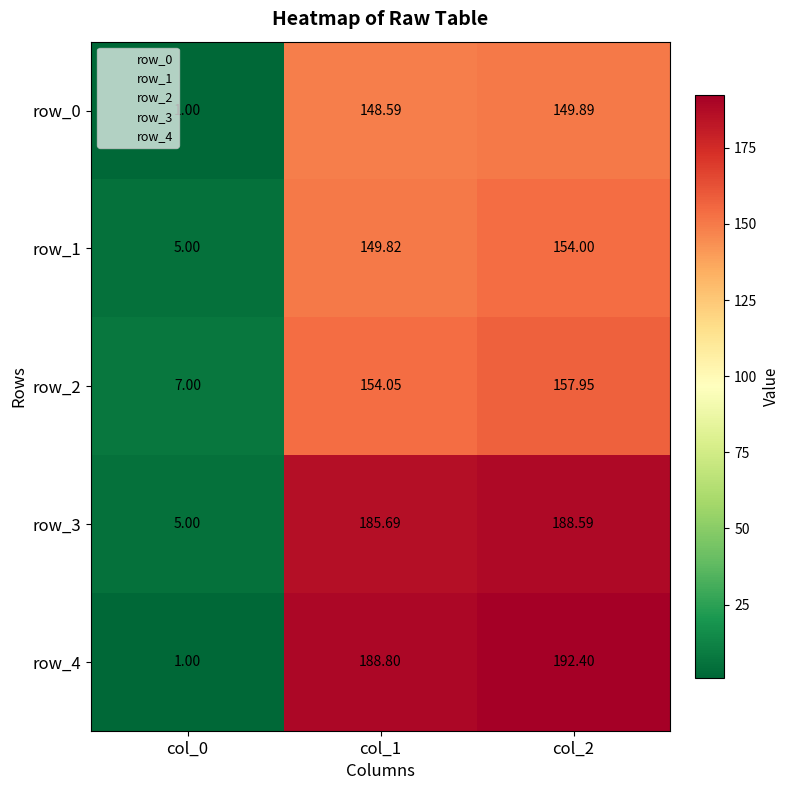

At which label does row_1 reach its minimum?

col_0